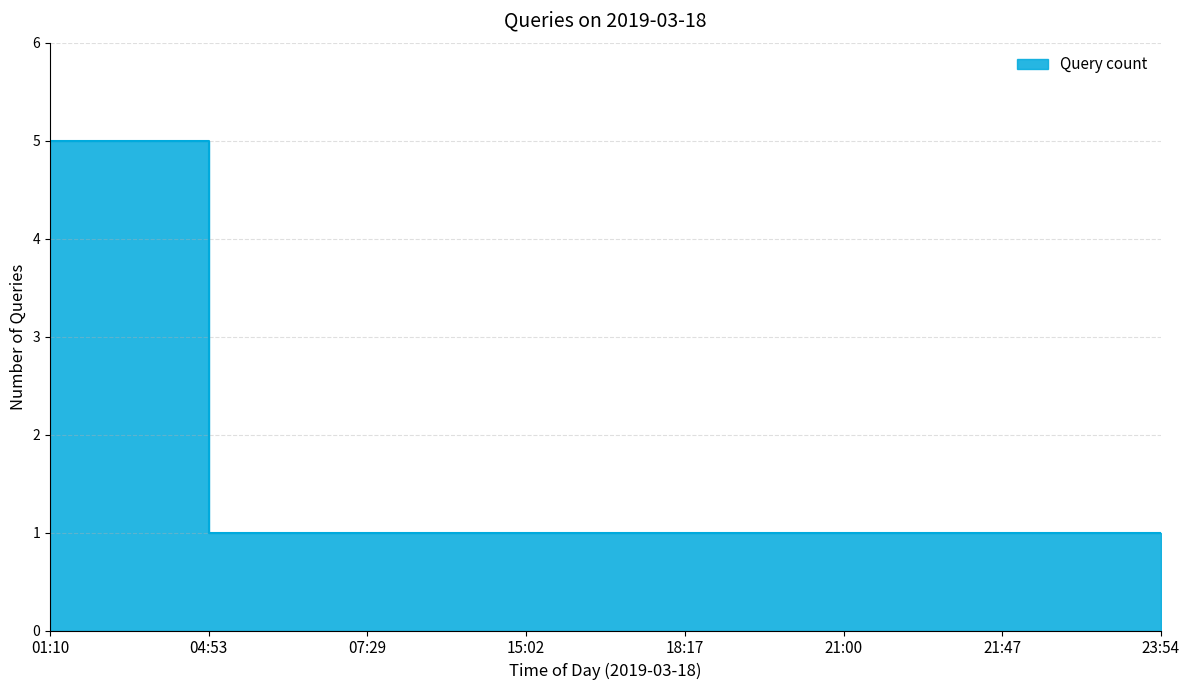

What is the sum of all values?

12